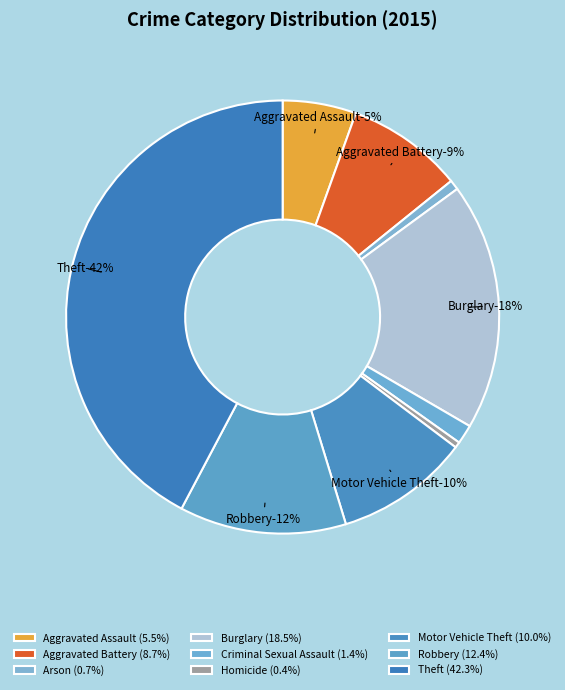

Is the sum of Robbery and Burglary greater than half?

No